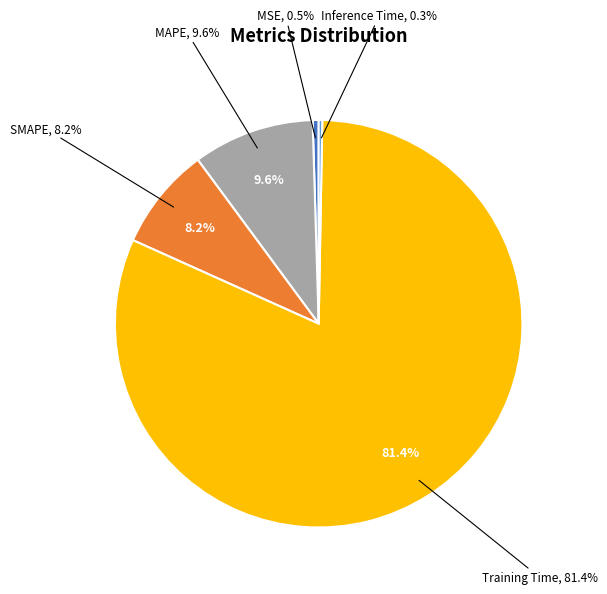

Do MAPE and Training Time together represent more than half of the pie?

Yes